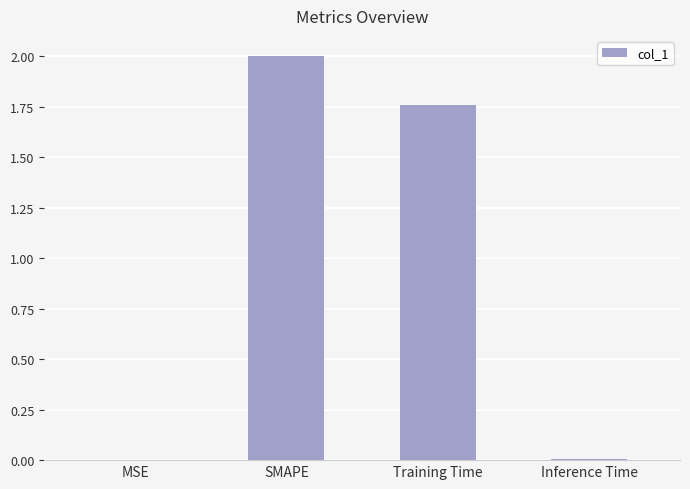

What is the change in value from SMAPE to Inference Time?

-2.0